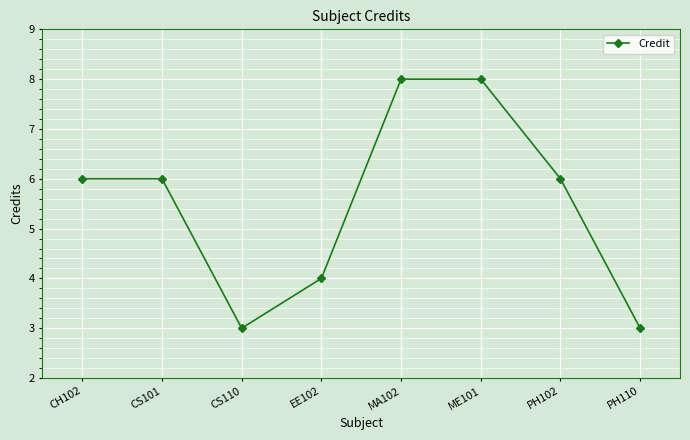

The value at ME101 is 5. True or false?

False